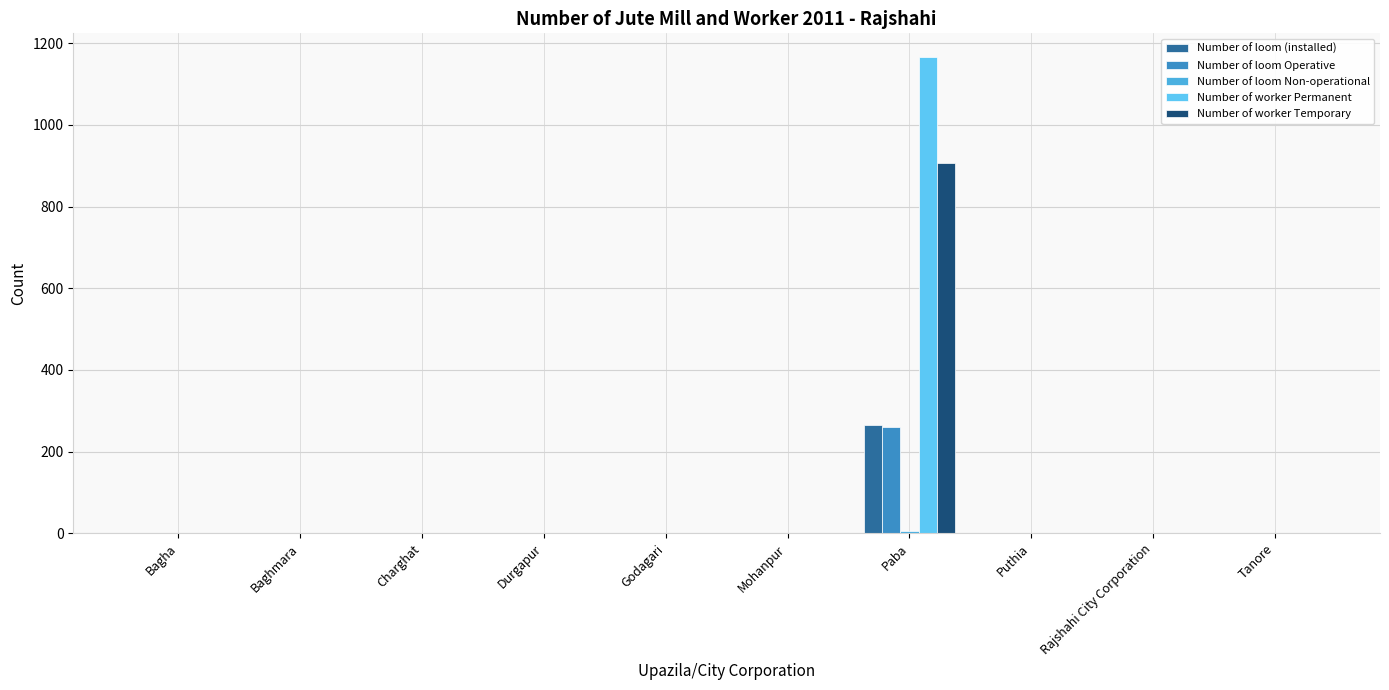

Which series has the widest spread of values?

Number of worker Permanent